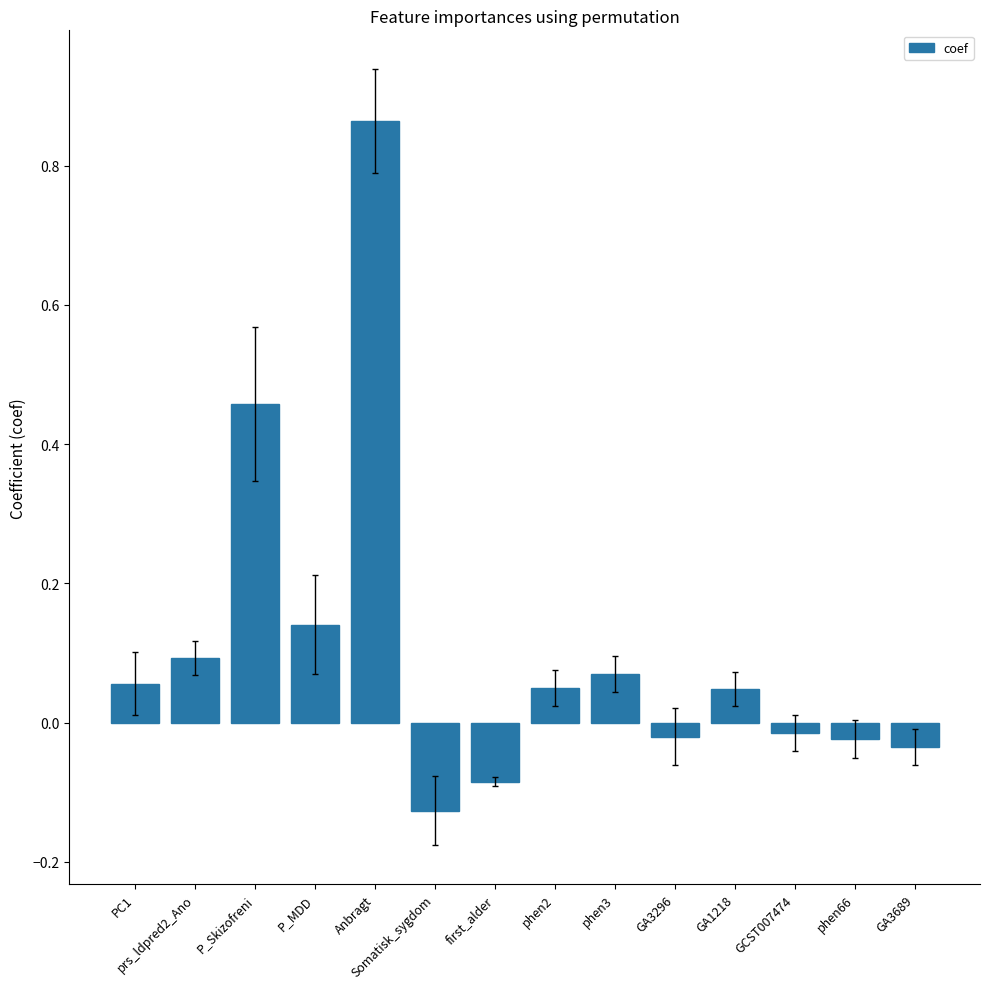

What is the difference between the maximum and minimum values?

1.0